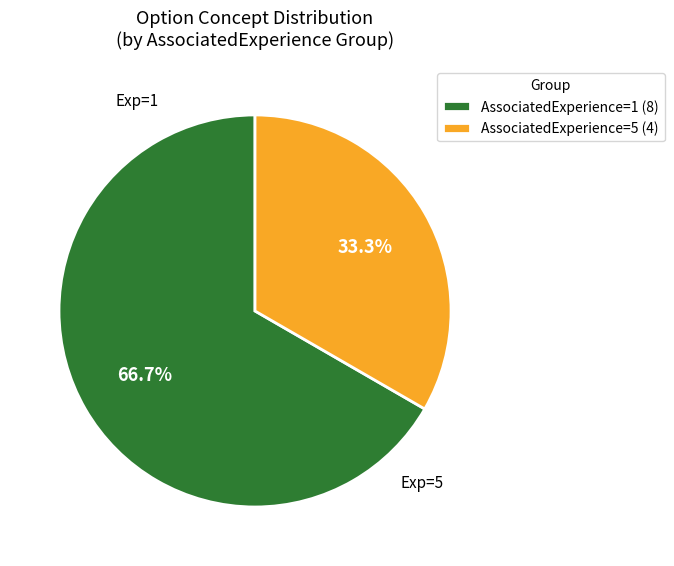

Does AssociatedExperience=1 (8) represent more than half of the total?

Yes